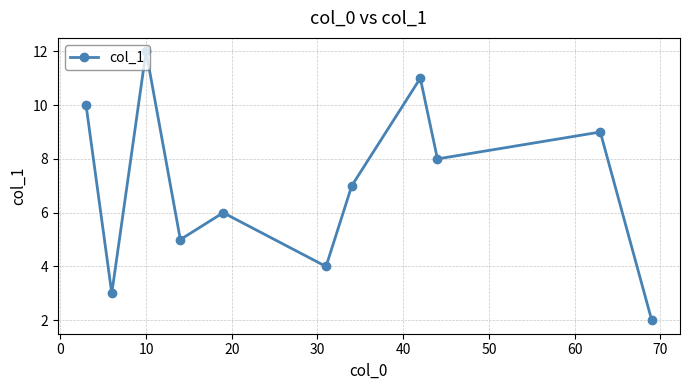

What is the difference between the maximum and minimum values?

10